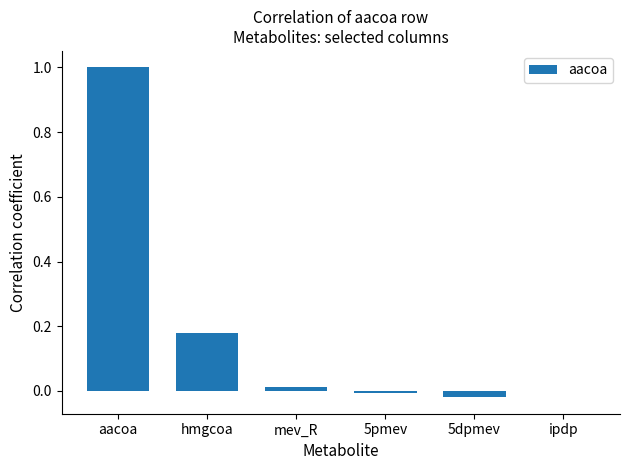

What is the change in value from hmgcoa to 5dpmev?

-0.2